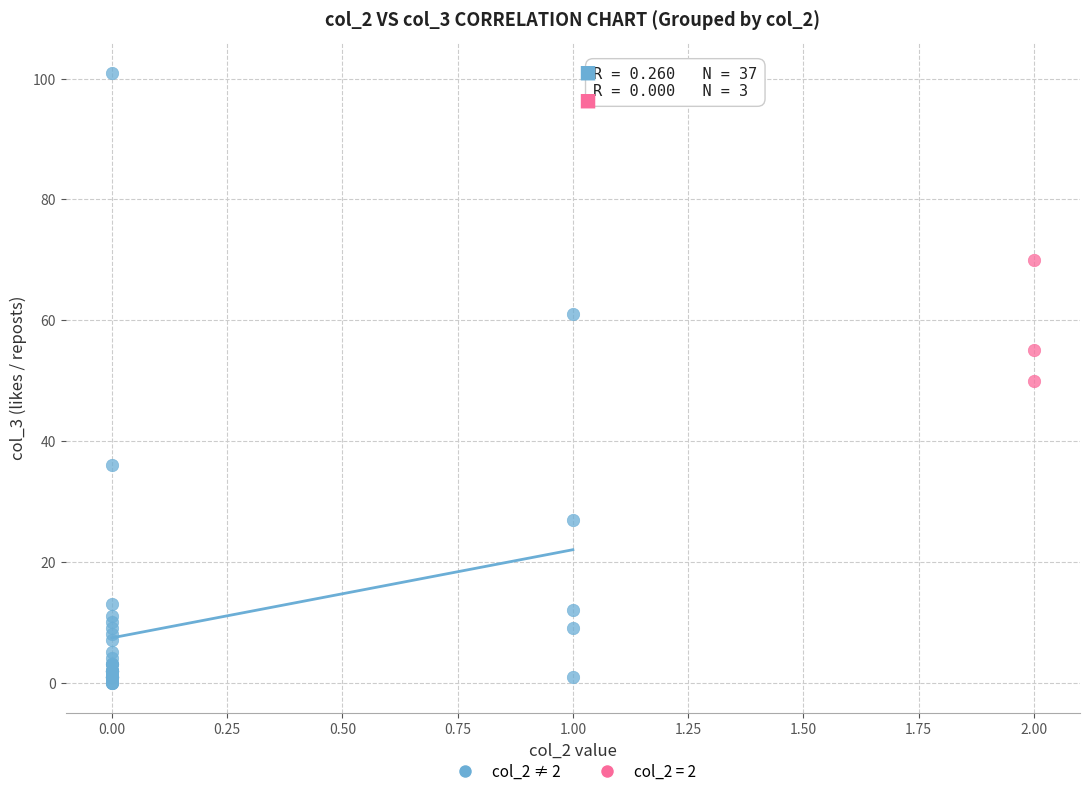

Which series reaches the minimum Y coordinate?

col_2 ≠ 2